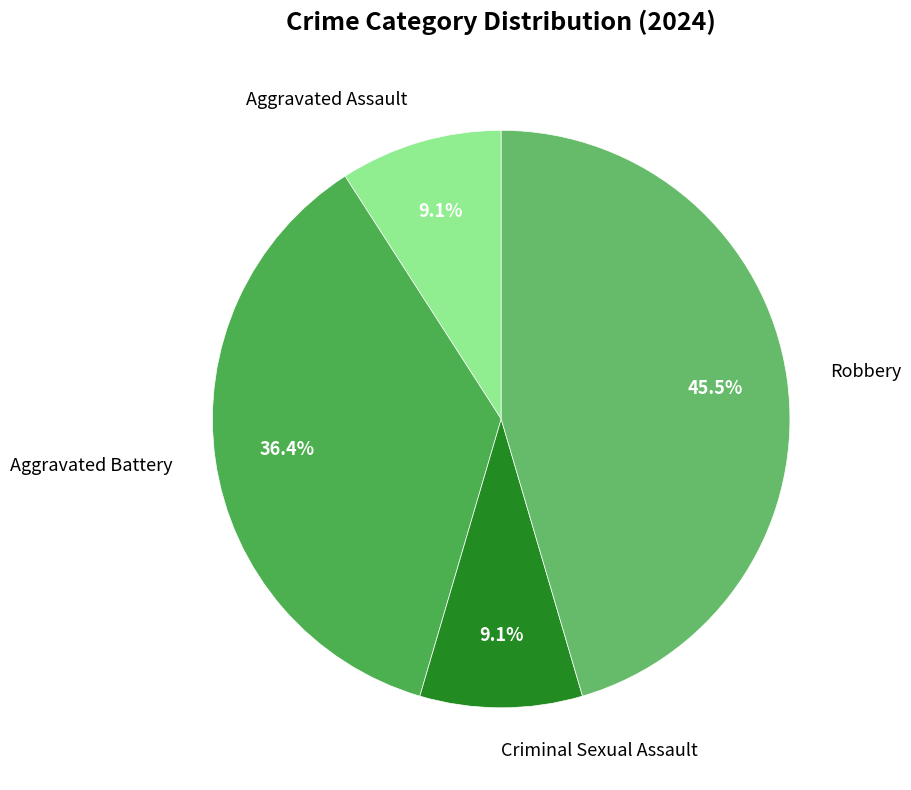

The Criminal Sexual Assault slice represents 9% of the pie. True or false?

True